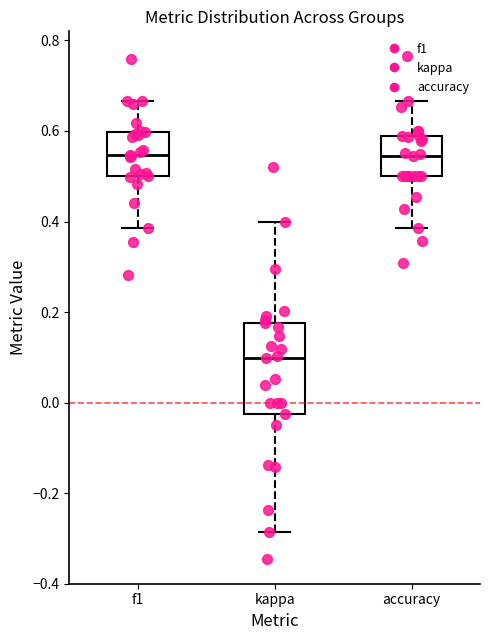

Reading left to right, transcribe this box plot: for each box, give where its median line is, the range the box spans, and where its two whiskers end, as read against the y-axis. The values are not printed on the chart, so give them approximately, as read against the axis.

f1: median 0.54, box 0.50 to 0.60, whiskers 0.38 to 0.66
kappa: median 0.10, box -0.02 to 0.18, whiskers -0.28 to 0.40
accuracy: median 0.54, box 0.50 to 0.58, whiskers 0.38 to 0.66